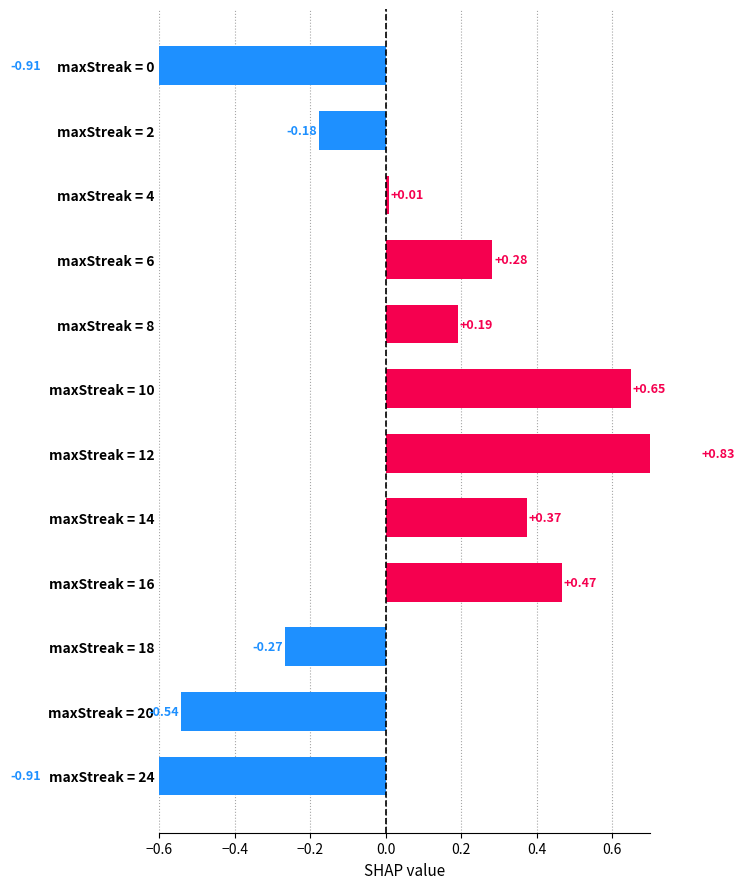

How many bars are there in total?

12